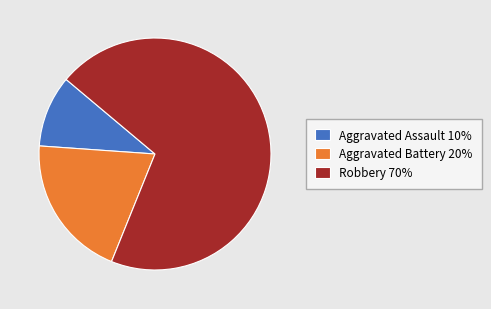

Does Aggravated Battery represent more than half of the total?

No